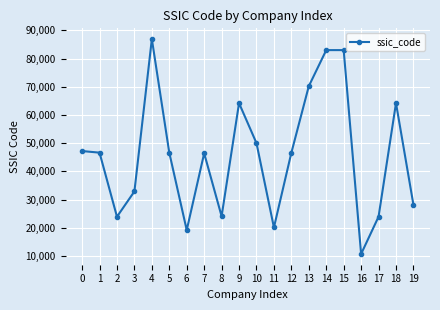

What value does the data have at 15, to the nearest 100?

83000